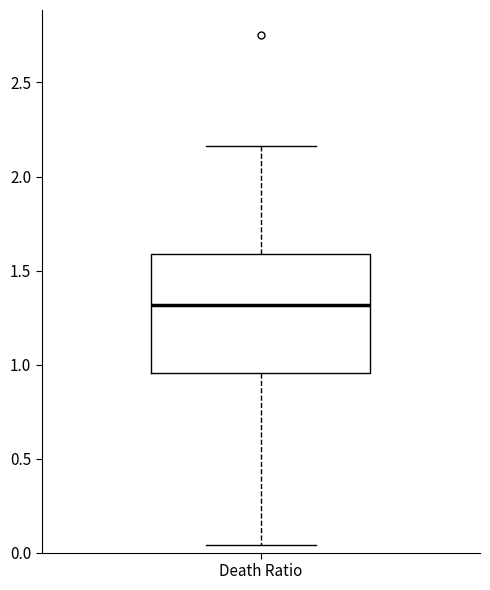

Where does the median line of the box for Death Ratio sit on the y-axis? The values are not printed on the chart, so give them approximately, as read against the axis.

1.30